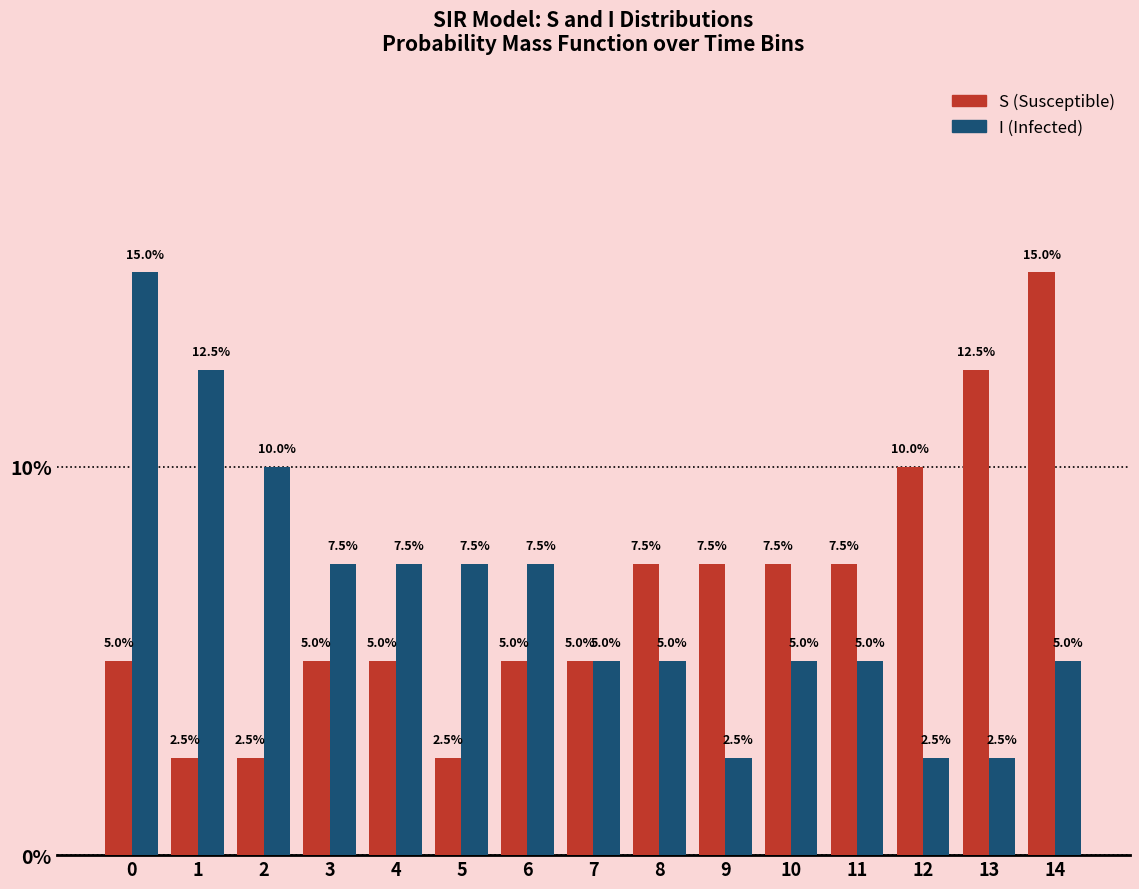

Reading left to right, what are all the values shown in this chart?

S: 5.0	2.5	2.5	5.0	5.0	2.5	5.0	5.0	7.5	7.5	7.5	7.5	10.0	12.5	15.0
I: 15.0	12.5	10.0	7.5	7.5	7.5	7.5	5.0	5.0	2.5	5.0	5.0	2.5	2.5	5.0